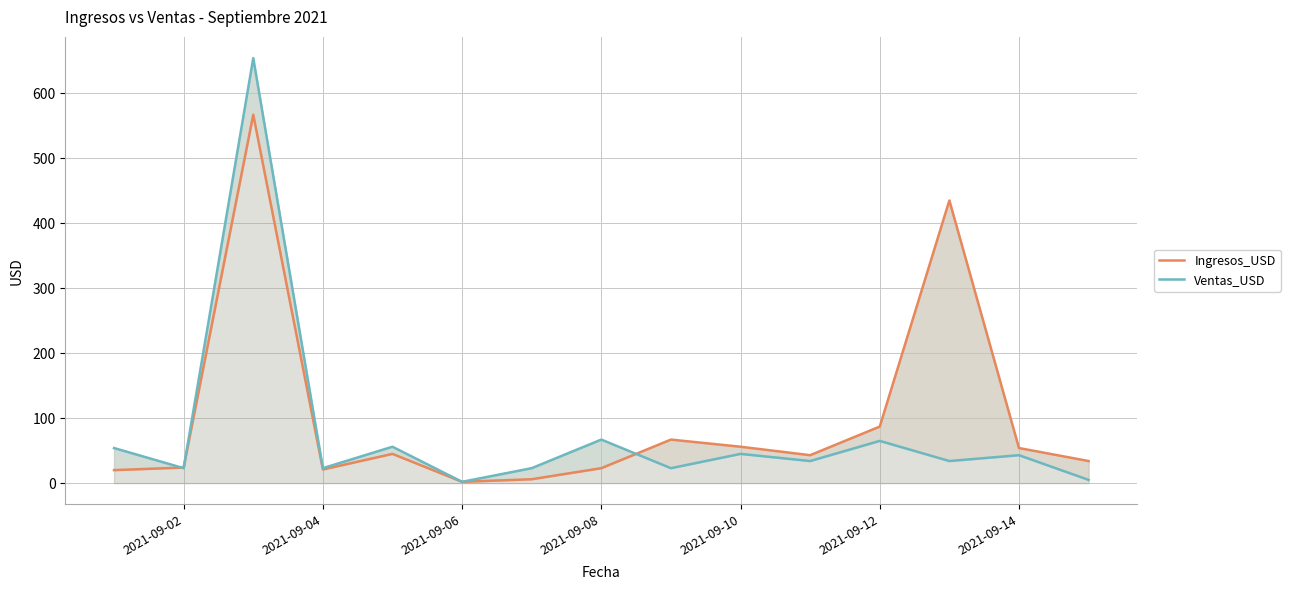

What is the sum of all Ventas_USD values?

1151